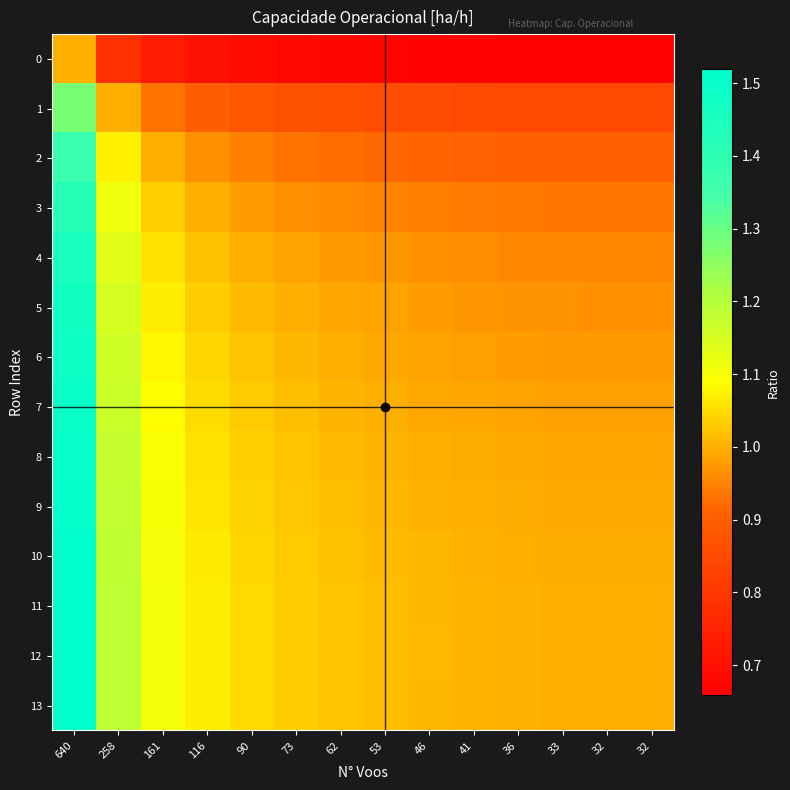

List the series in order of their peak value, lowest first.

0, 1, 2, 3, 4, 5, 6, 7, 8, 9, 10, 11, 13, 12